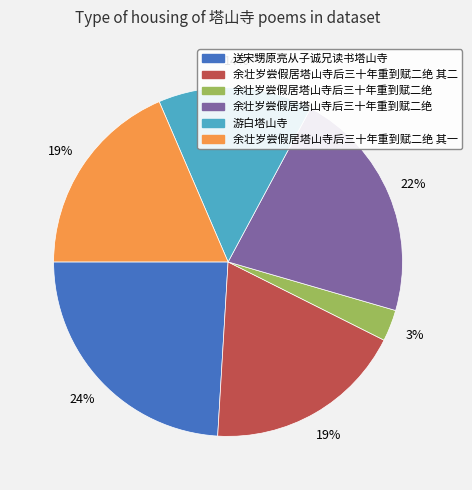

To the nearest percent, what is the average slice percentage?

17%